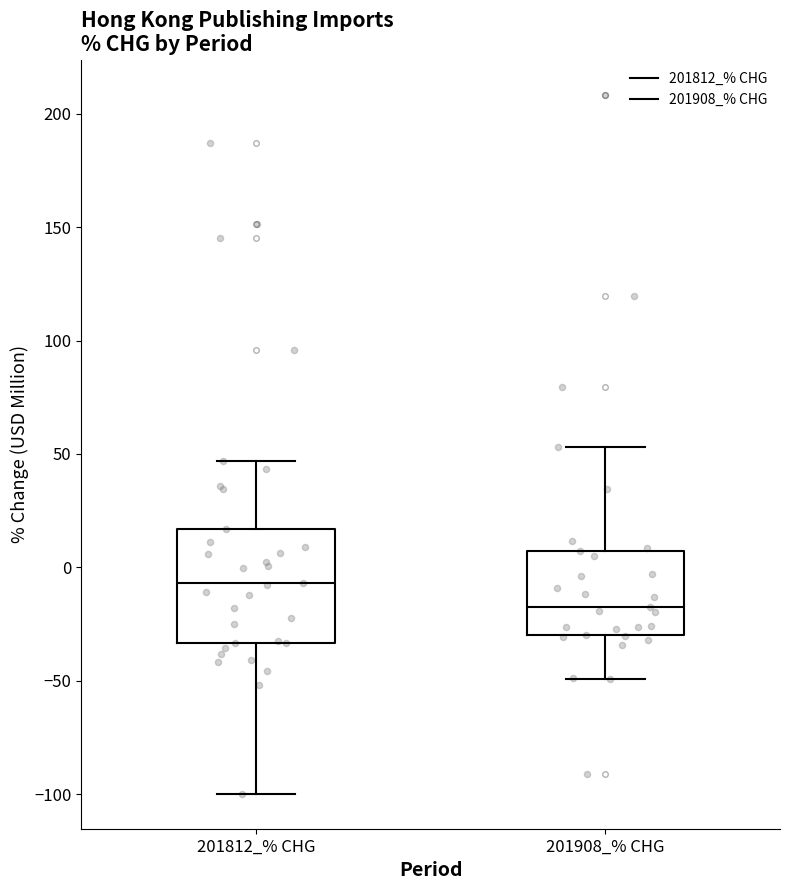

Reading left to right, transcribe this box plot: for each box, give where its median line is, the range the box spans, and where its two whiskers end, as read against the y-axis. The values are not printed on the chart, so give them approximately, as read against the axis.

201812_% CHG: median -5, box -35 to 15, whiskers -100 to 45
201908_% CHG: median -15, box -30 to 5, whiskers -50 to 55